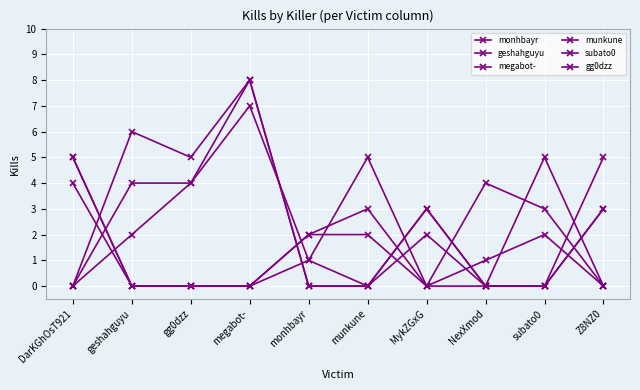

Count the number of data series in this chart.

6